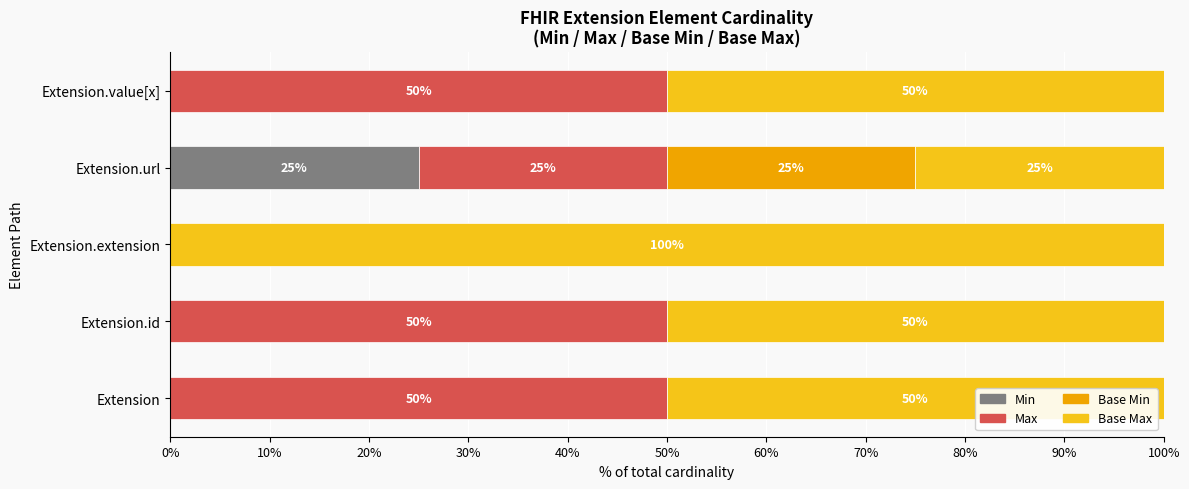

What is the highest value of the Min series?

25